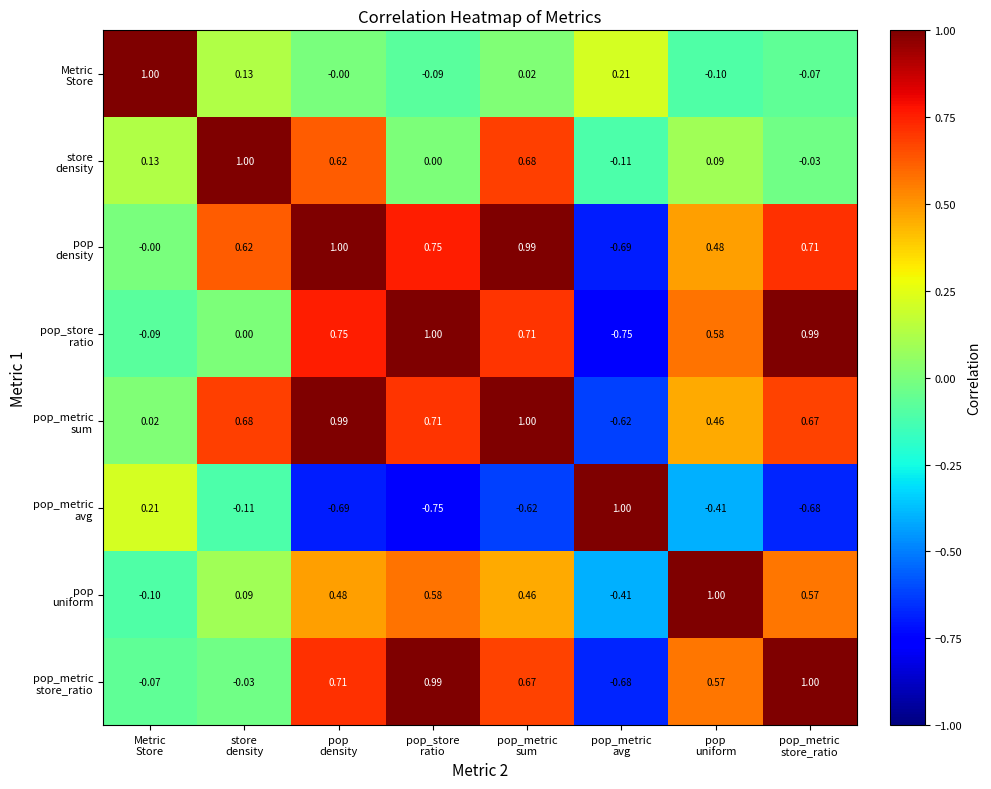

How many categories are shown in the chart?

8